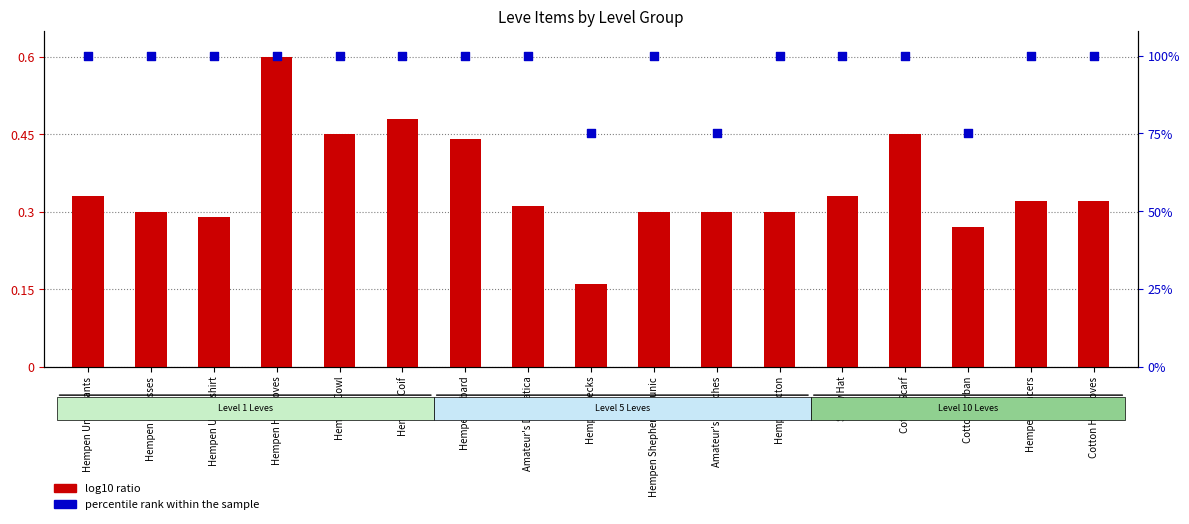

What are all the series names shown in the legend?

log10 ratio, percentile rank within the sample